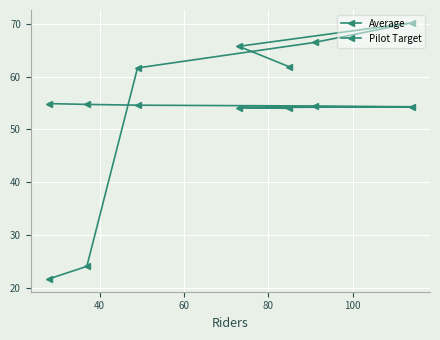

How many data points does each series have?

7